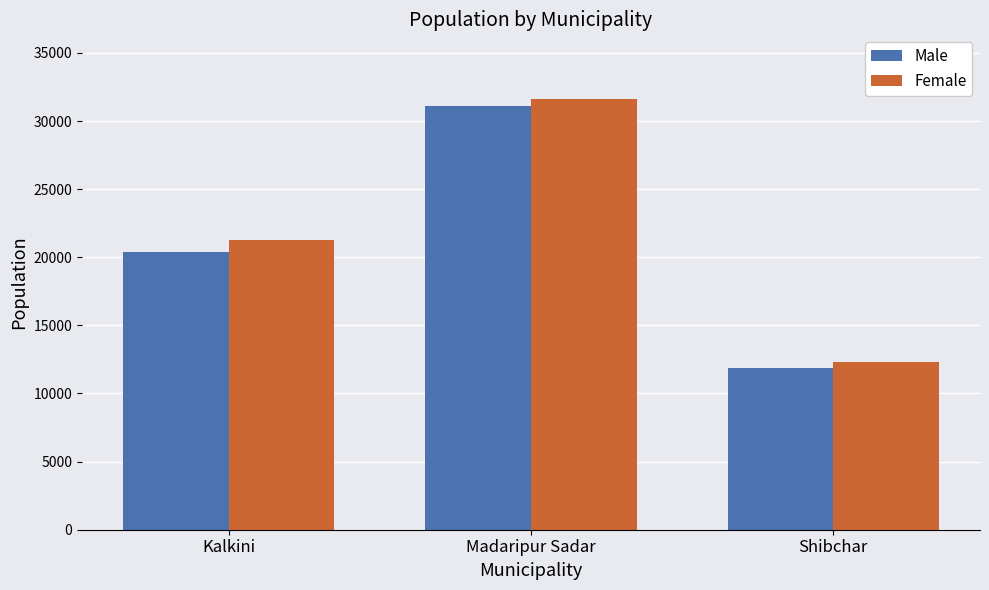

What is the sum of the Male values at Madaripur Sadar and Shibchar?

42946